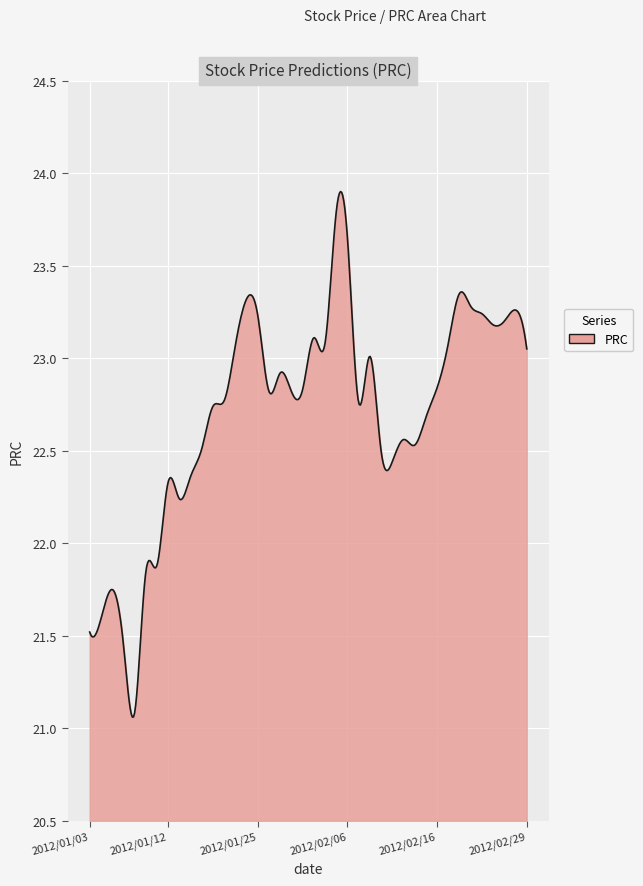

What is the greatest value displayed?

23.9